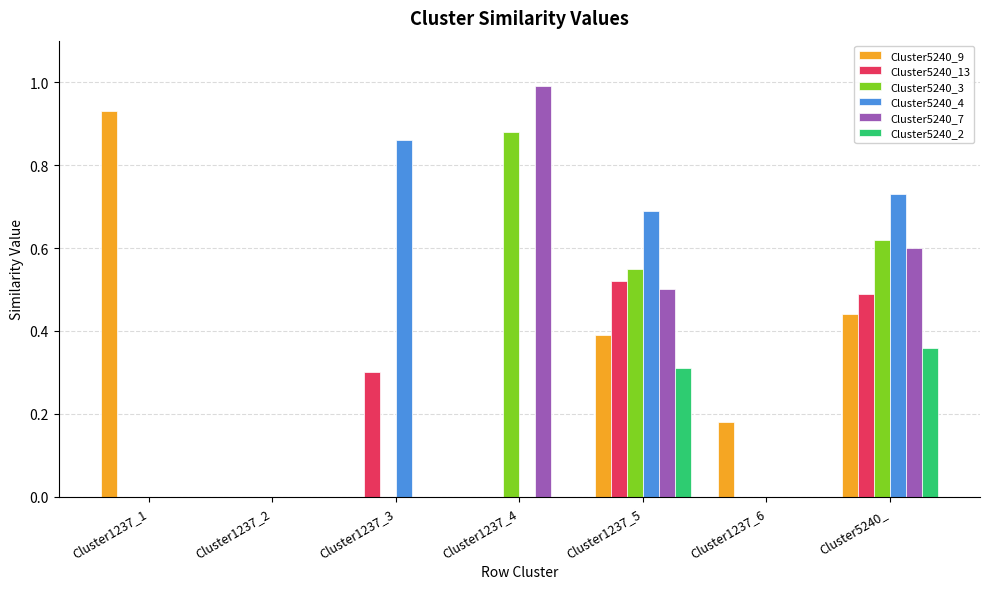

What is the sum of all Cluster5240_4 values?

2.3